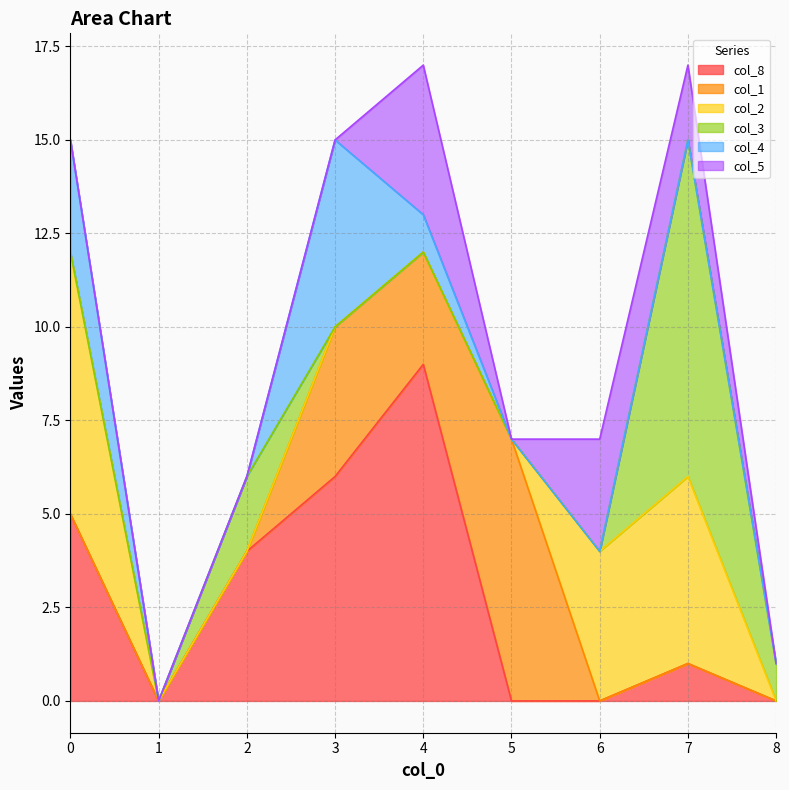

Does the chart have visible grid lines?

Yes